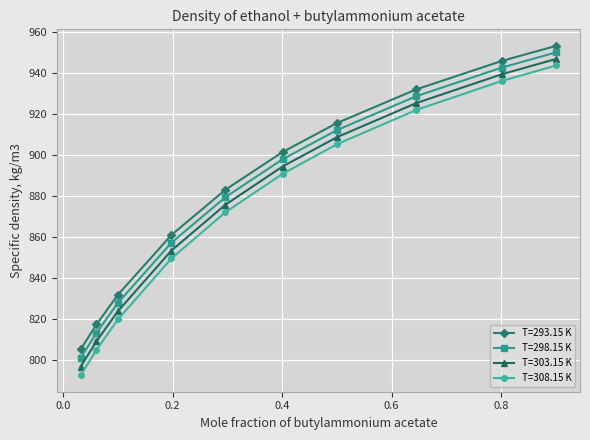

True or false: T=303.15 K and T=308.15 K cross at least once.

False